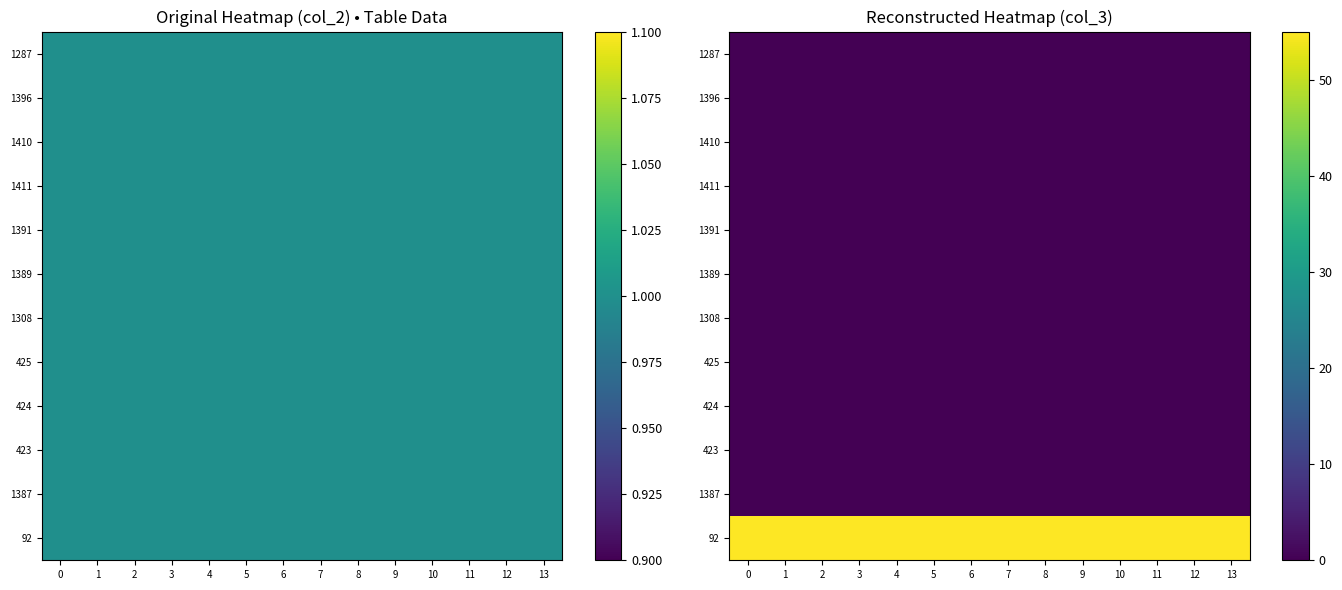

How many data points does each series have?

14